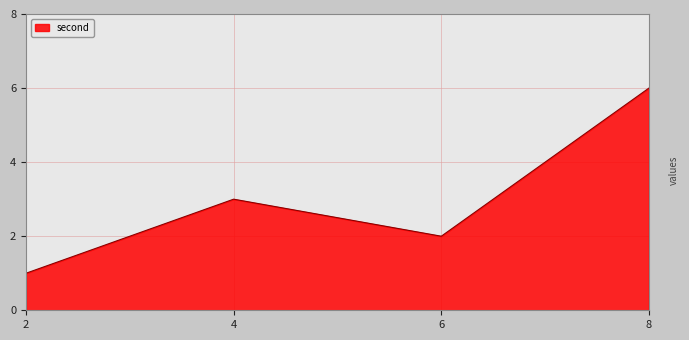

Reading right to left, transcribe all the data shown in this chart.

8=6	6=2	4=3	2=1